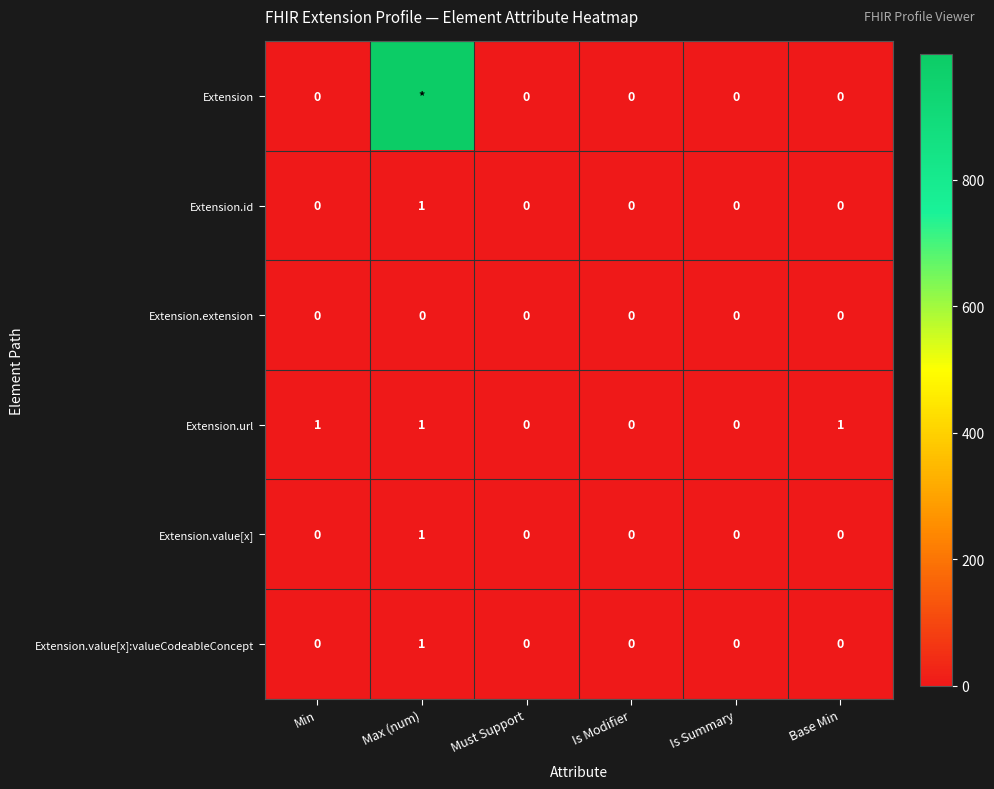

How many Extension.url values are between 0 and 1?

6